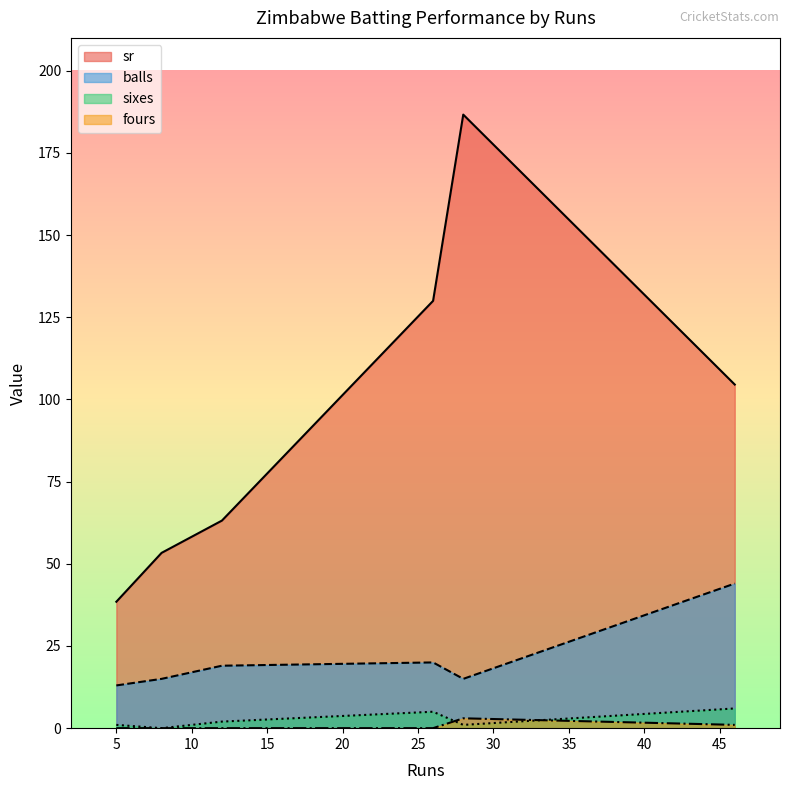

What is the spread (max minus min) of values at 8?

53.3